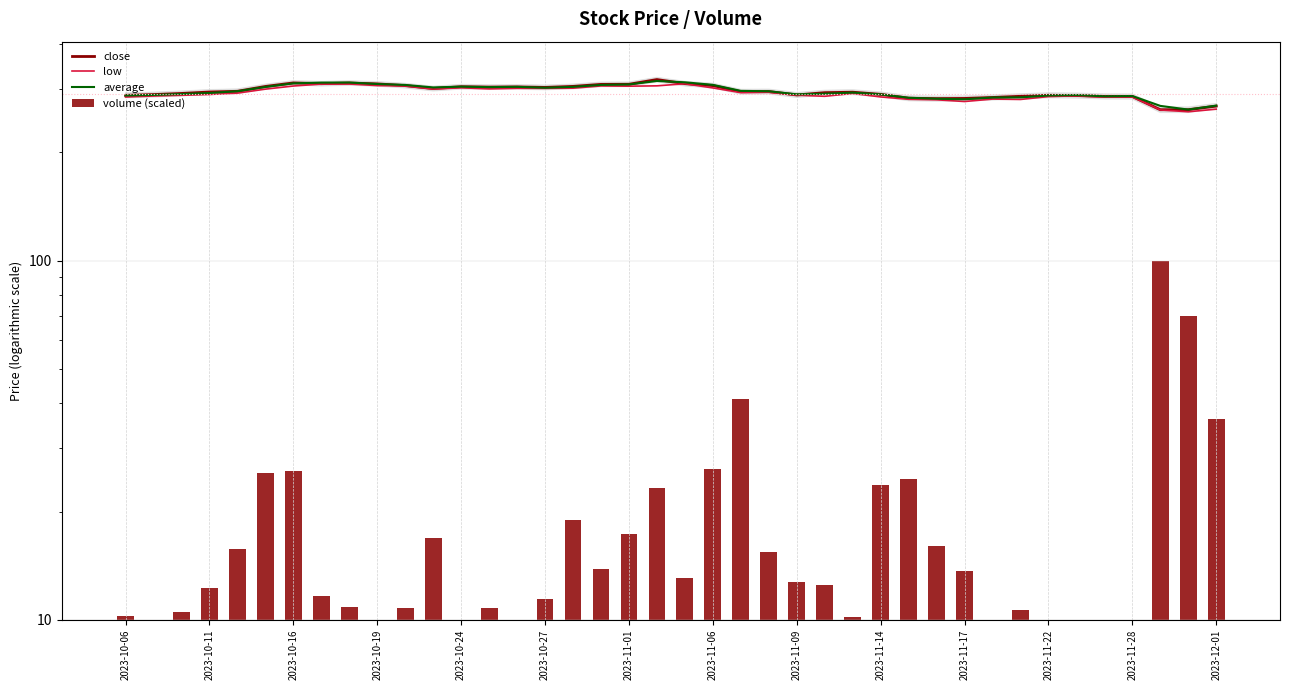

What is the total value across all series at 2023-12-01?

839.0